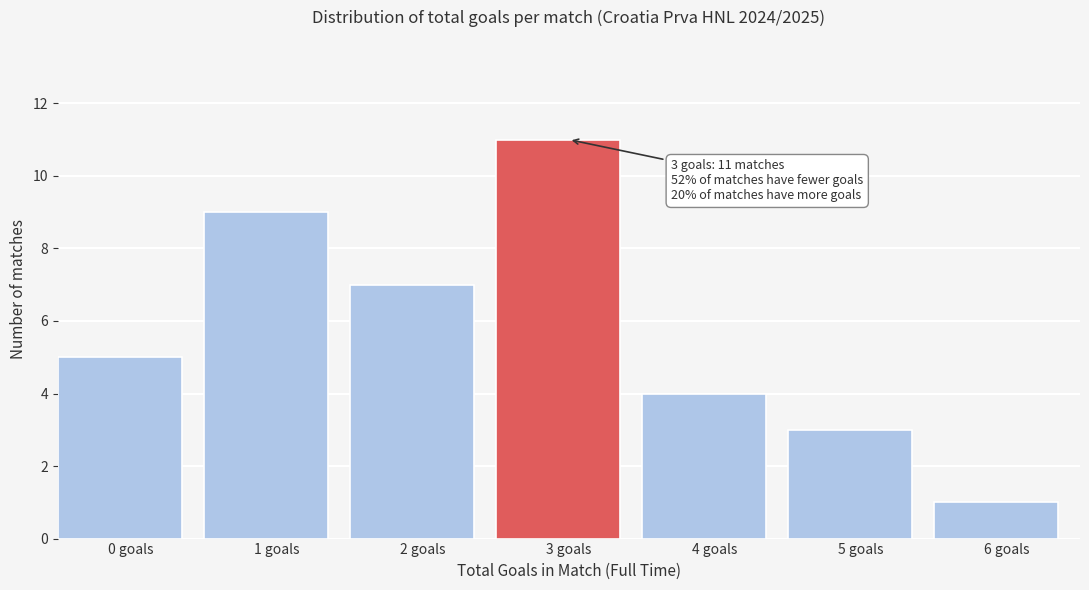

Reading left to right, list all the values displayed in this chart.

0 goals=5	1 goals=9	2 goals=7	3 goals=11	4 goals=4	5 goals=3	6 goals=1